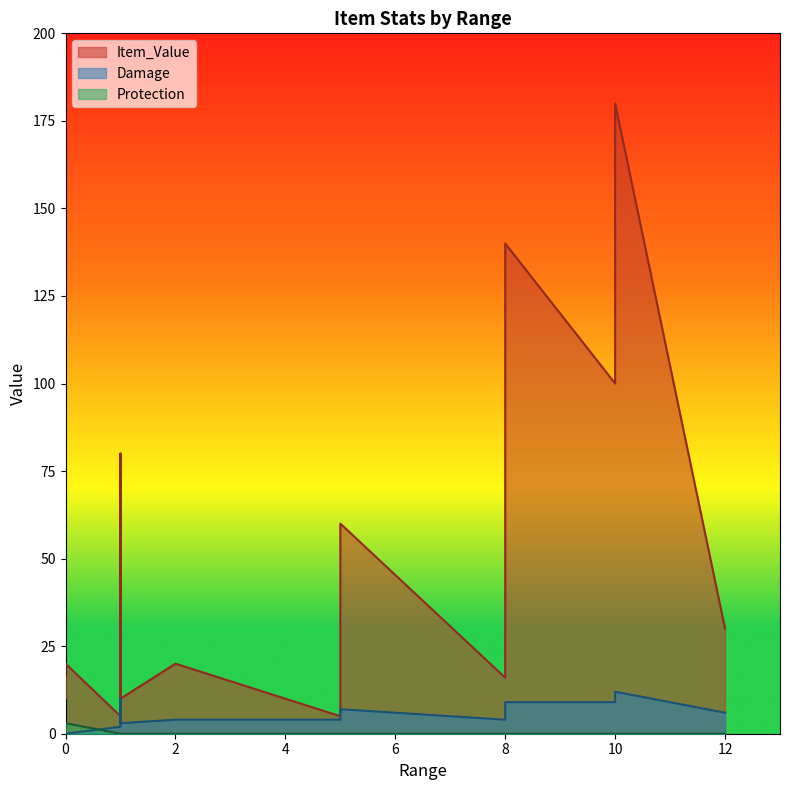

True or false: Item_Value and Damage intersect in this chart.

False